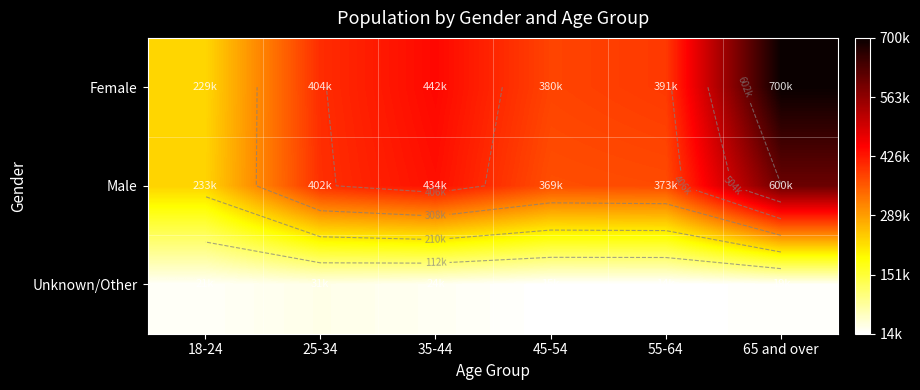

Read the Male value at 55-64, to the nearest 100.

373200